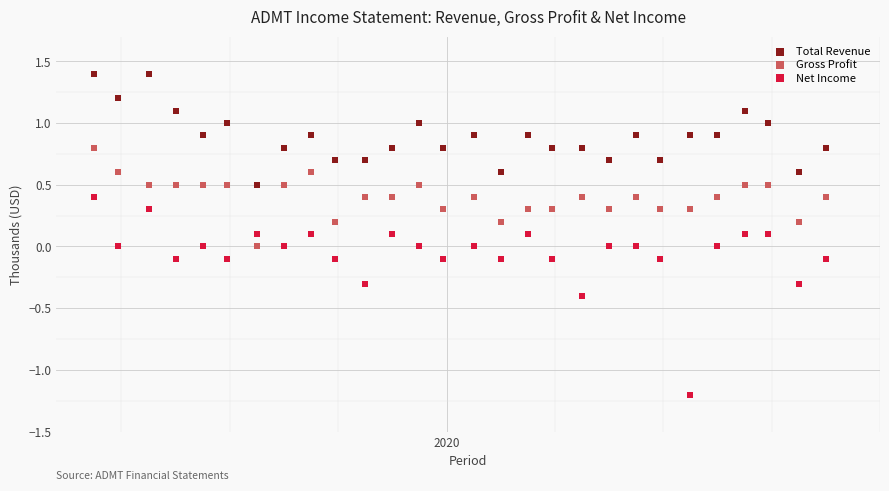

Across all data points, what is the range of Y values (max minus min)?

2.6